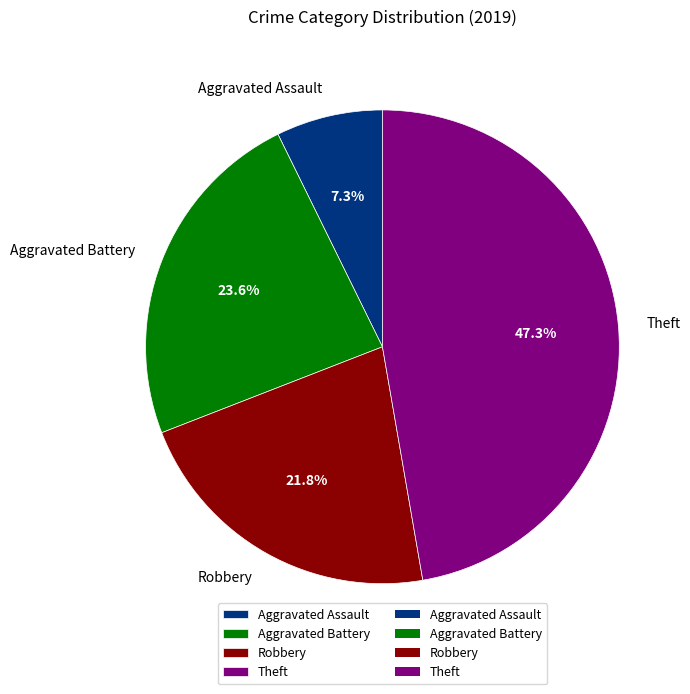

To the nearest percent, what is the combined percentage of Theft and Aggravated Battery?

71%